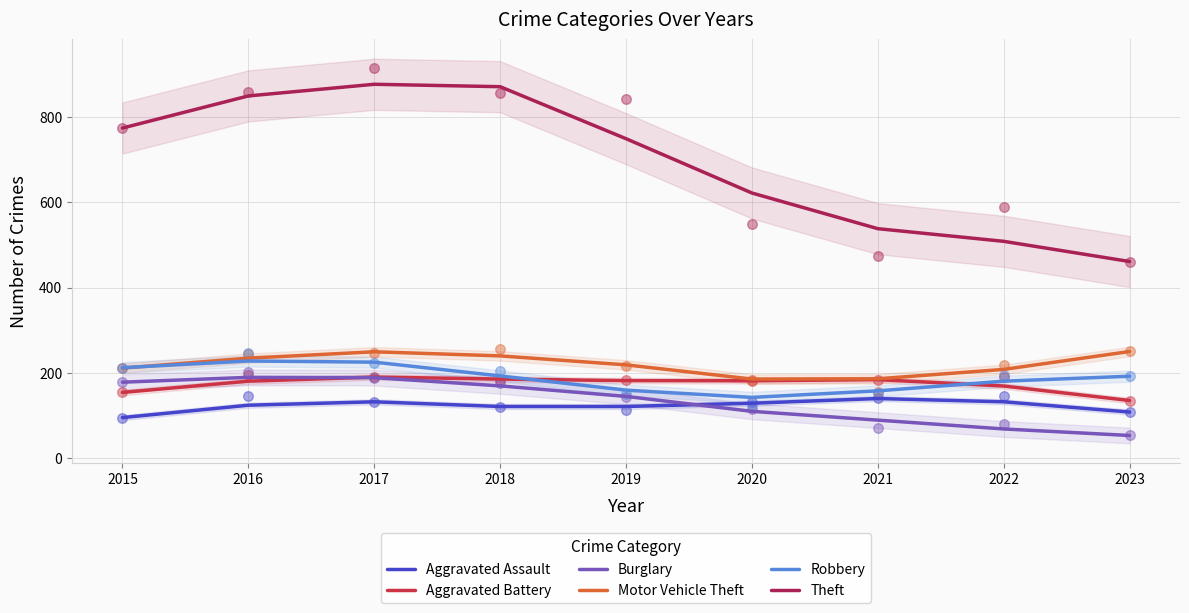

At which category is the sum across all series the highest?

2017